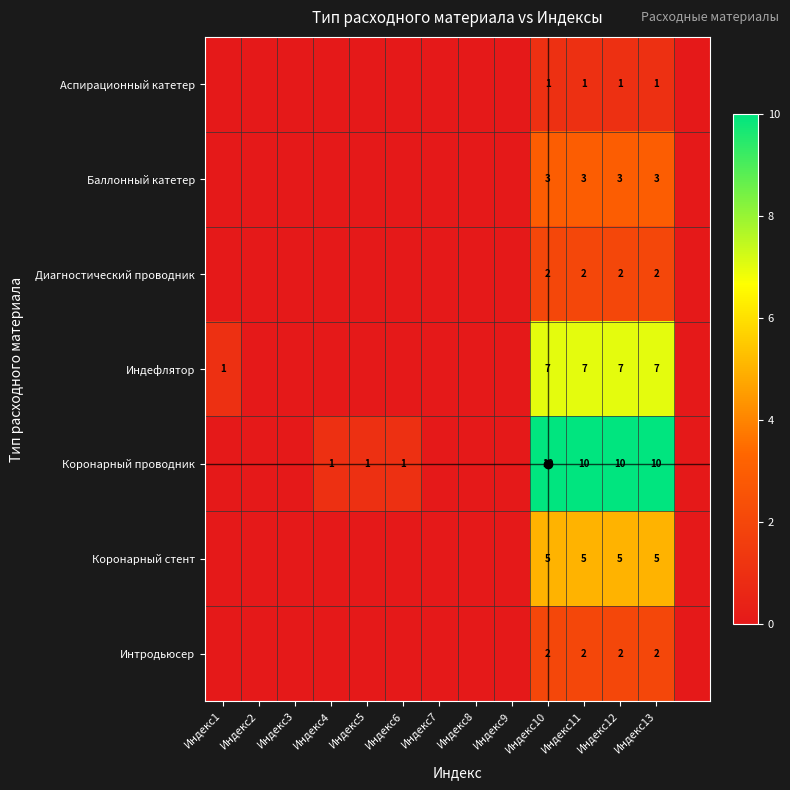

True or false: Индефлятор has a value of 10 at Индекс13.

False